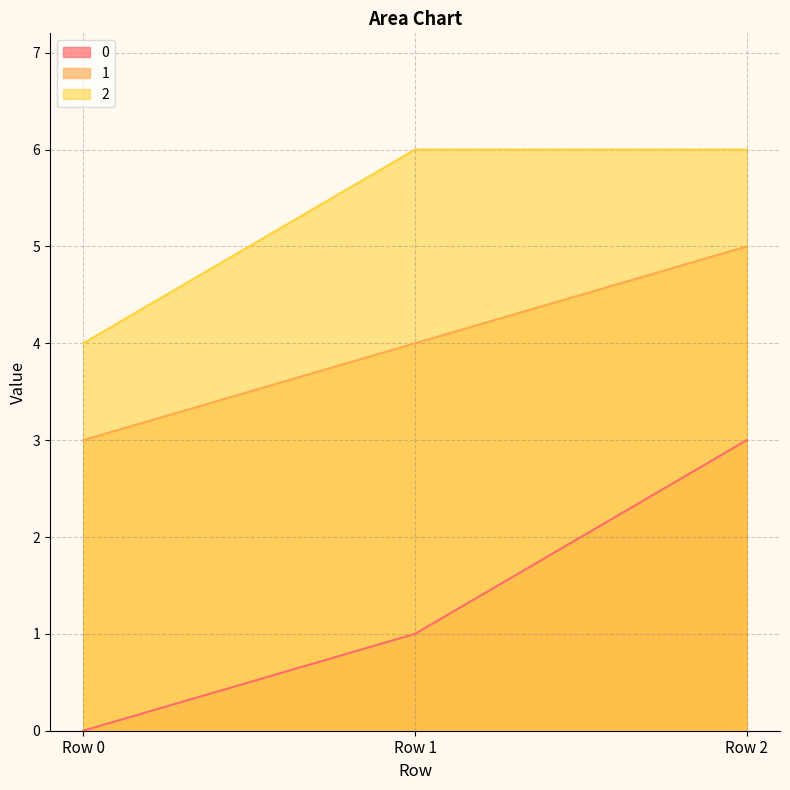

What is the maximum value for 0?

3